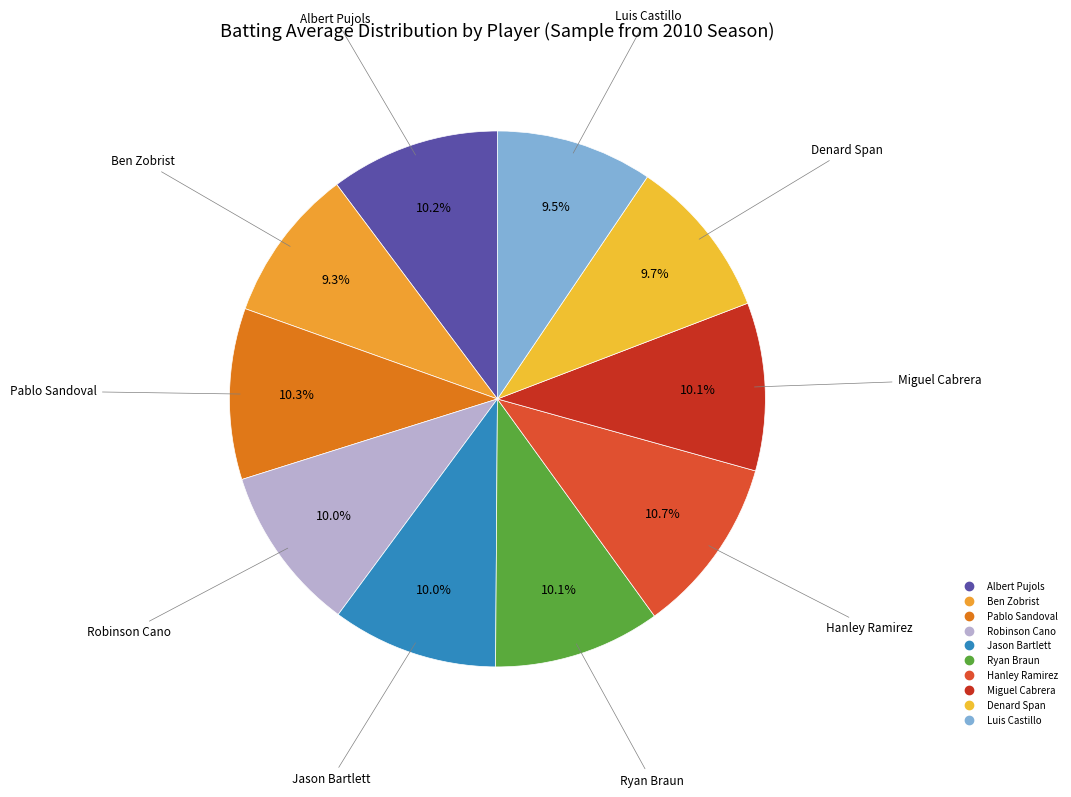

To the nearest percent, what percentage of the pie is Luis Castillo?

9%